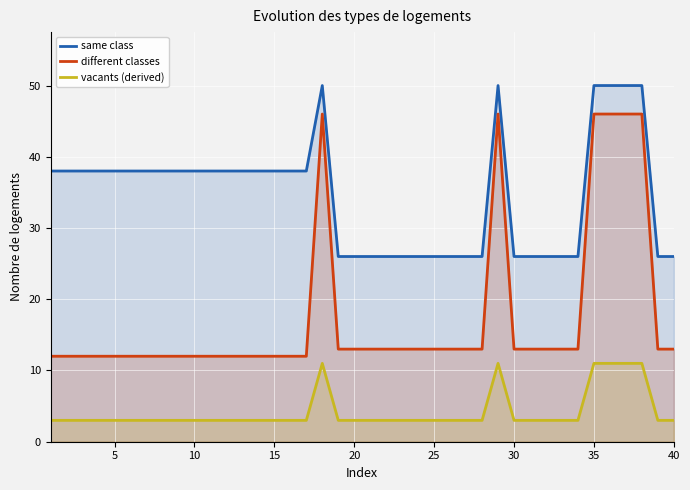

What is the greatest value displayed?

50